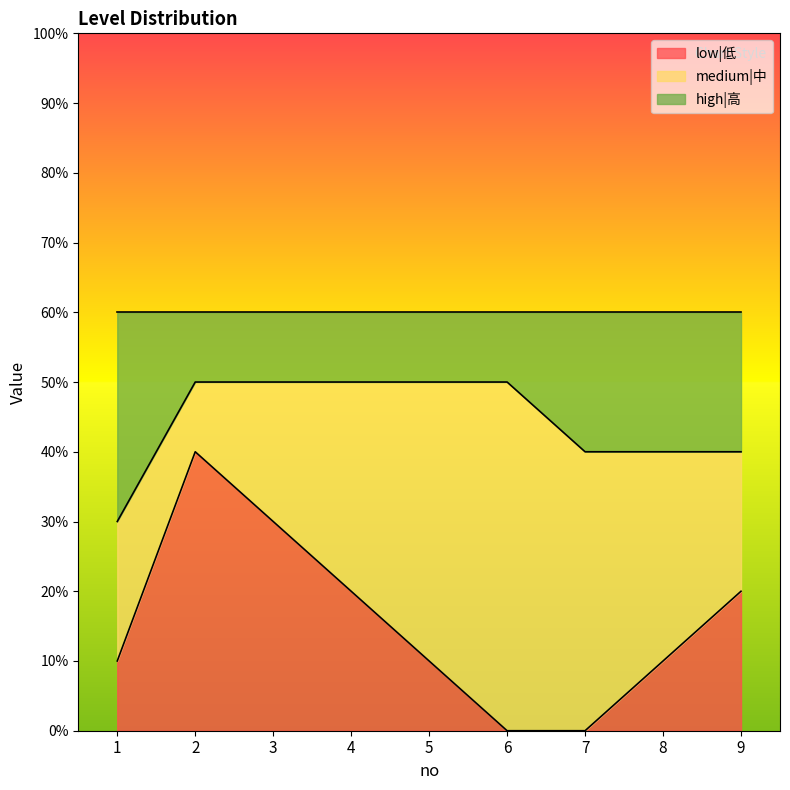

At which category is the sum across all series the highest?

2